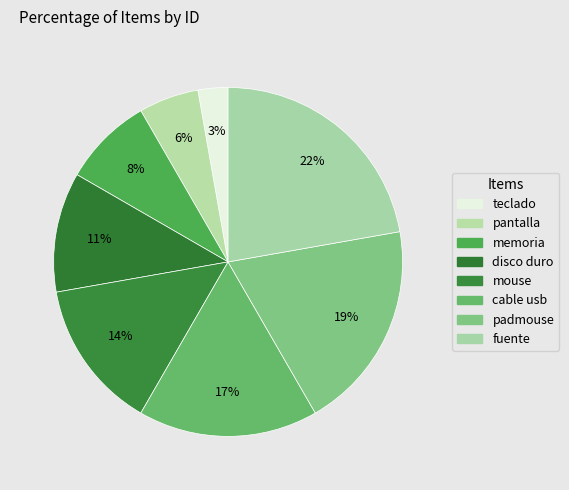

What is the largest slice in the pie chart?

fuente